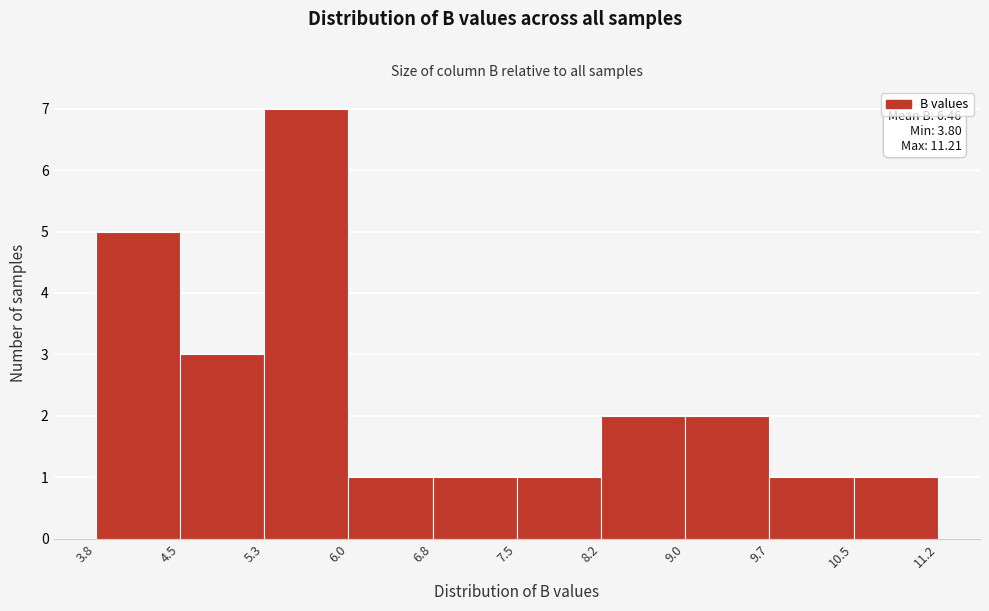

Which range on the x-axis has the tallest bar?

5.3 to 6.0